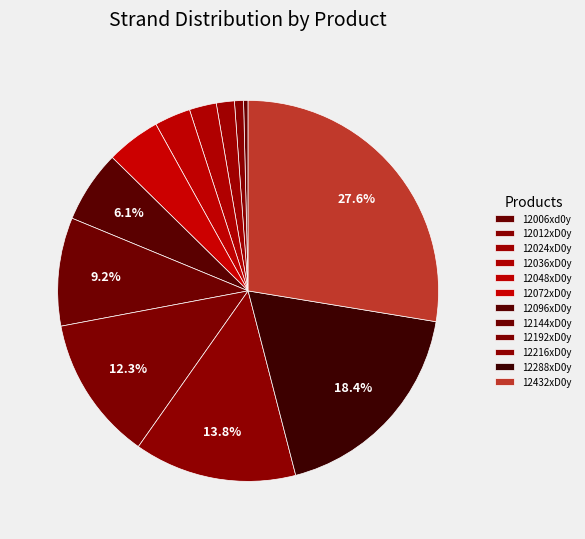

True or false: 12192xD0y accounts for 3% of the total.

False